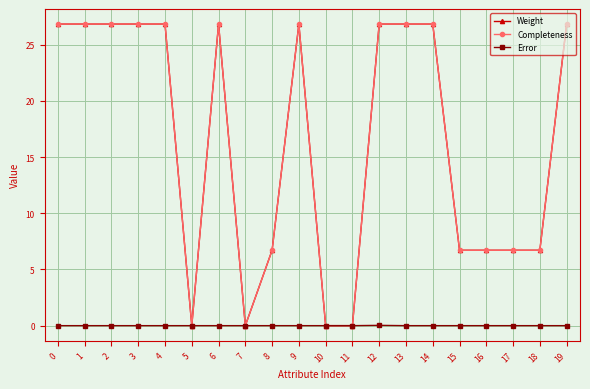

In Completeness, how many points are lower than both neighbors (excluding endpoints)?

2